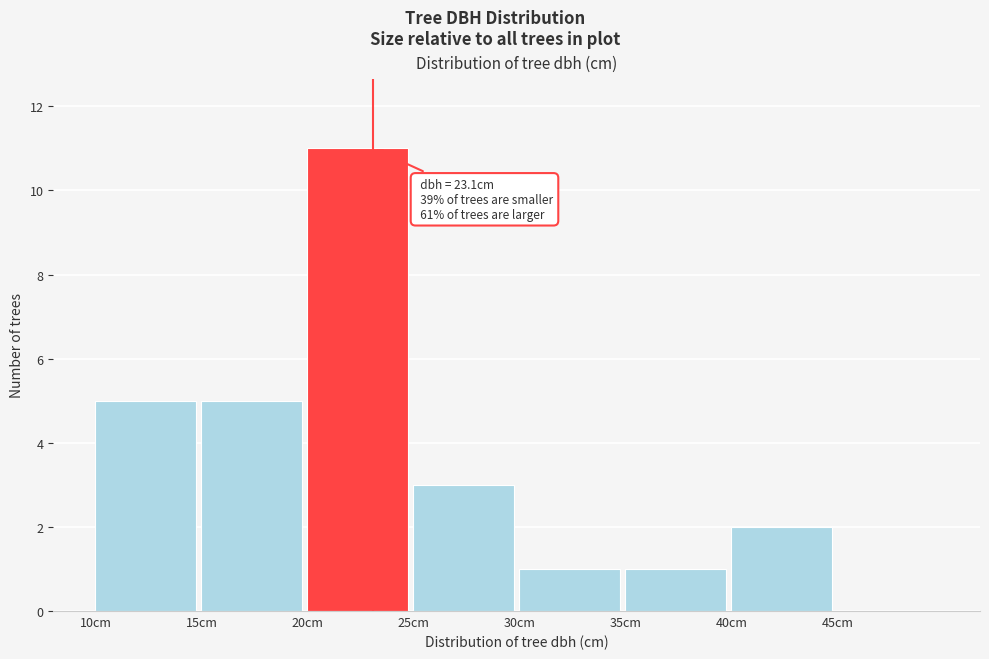

Which range on the x-axis has the tallest bar?

20 to 25